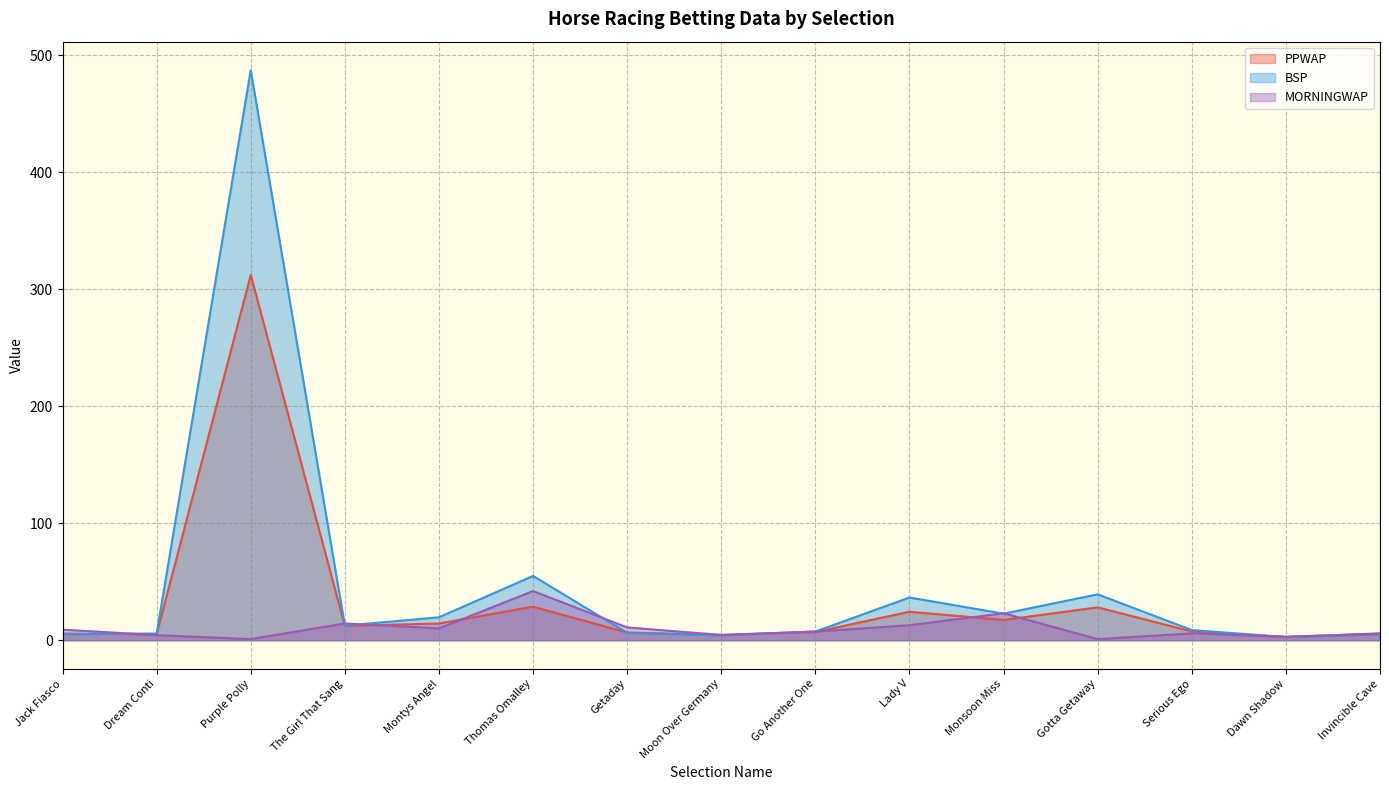

Where do MORNINGWAP and BSP first cross each other?

Jack Fiasco and Dream Conti